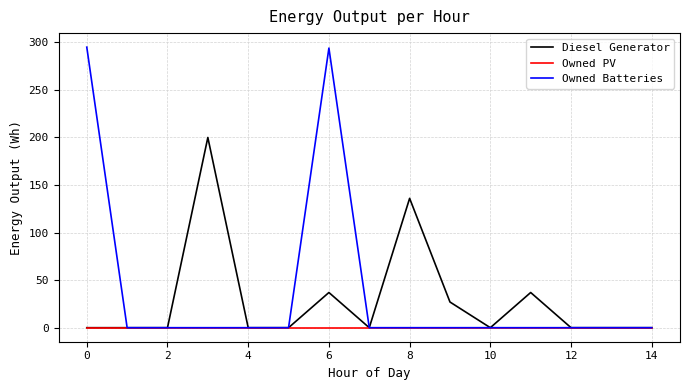

Does the chart display data point markers on the line(s)?

No